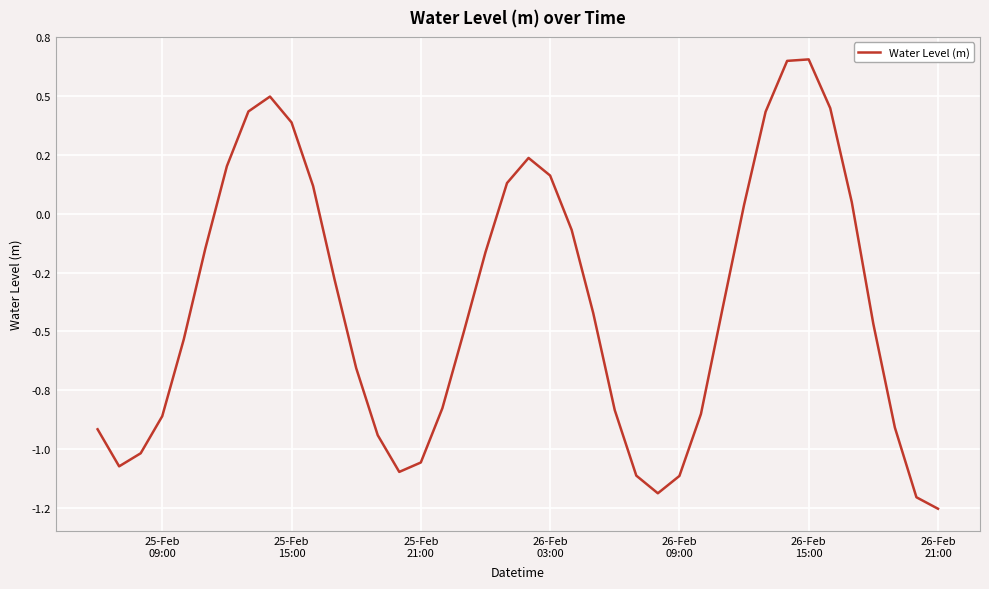

Does the chart have visible grid lines?

Yes